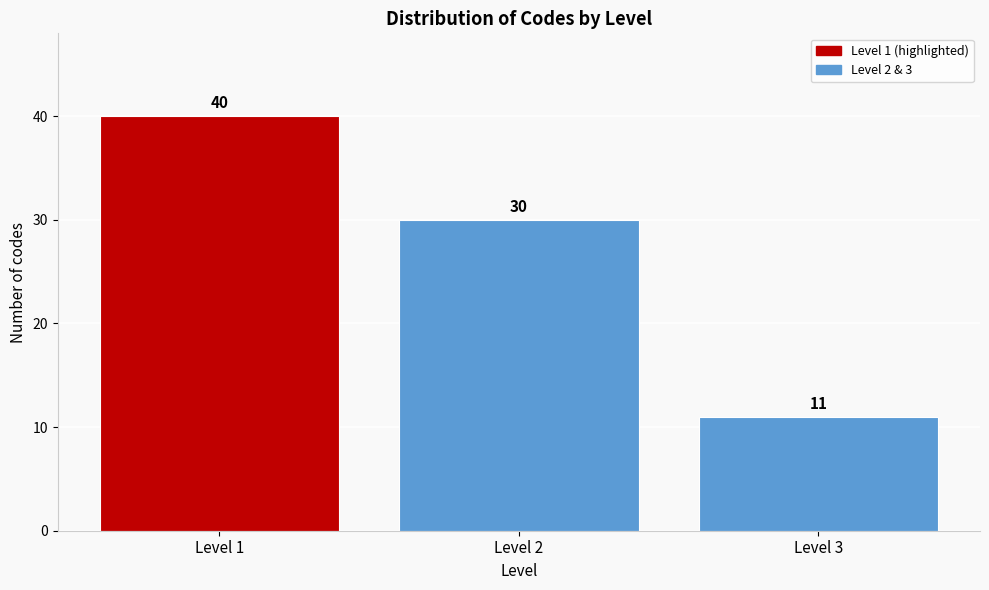

Reading left to right, transcribe this chart: for each bar, give the range it covers on the x-axis and its height.

0.5 to 1.5: 40
1.5 to 2.5: 30
2.5 to 3.5: 11